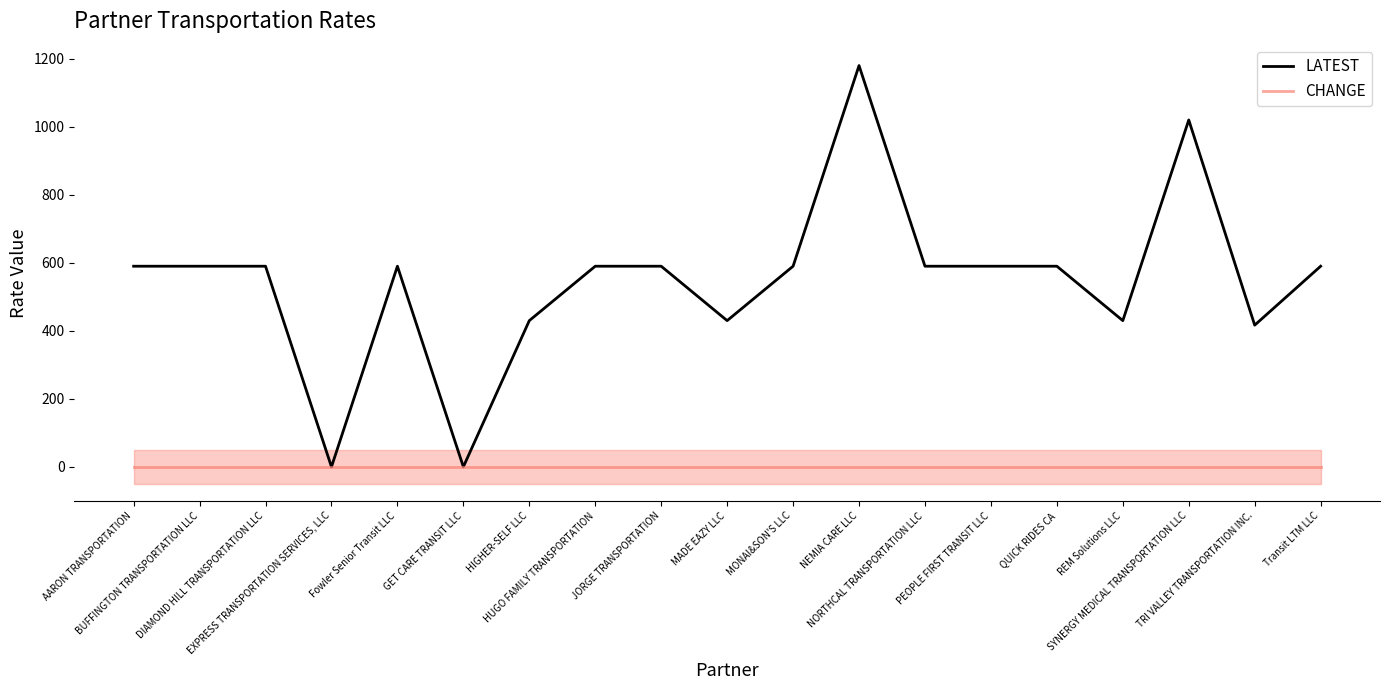

Read the LATEST value at MONAI&SON'S LLC.

590.0